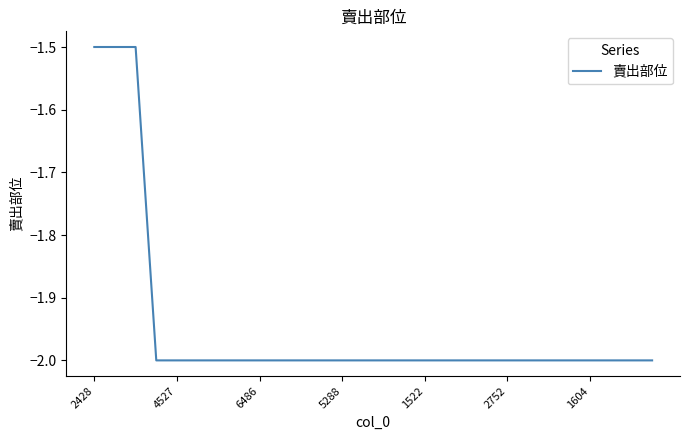

What is the minimum value shown in the chart?

-2.0